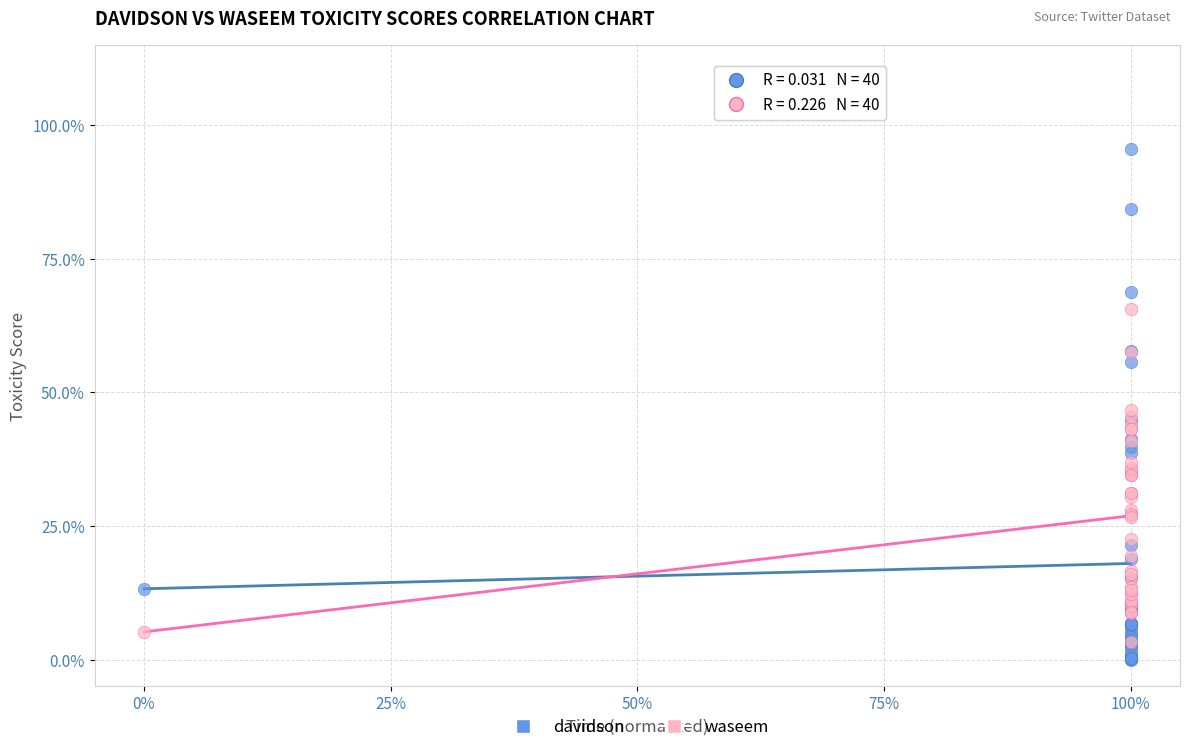

Which series has the largest Y range (max minus min)?

davidson